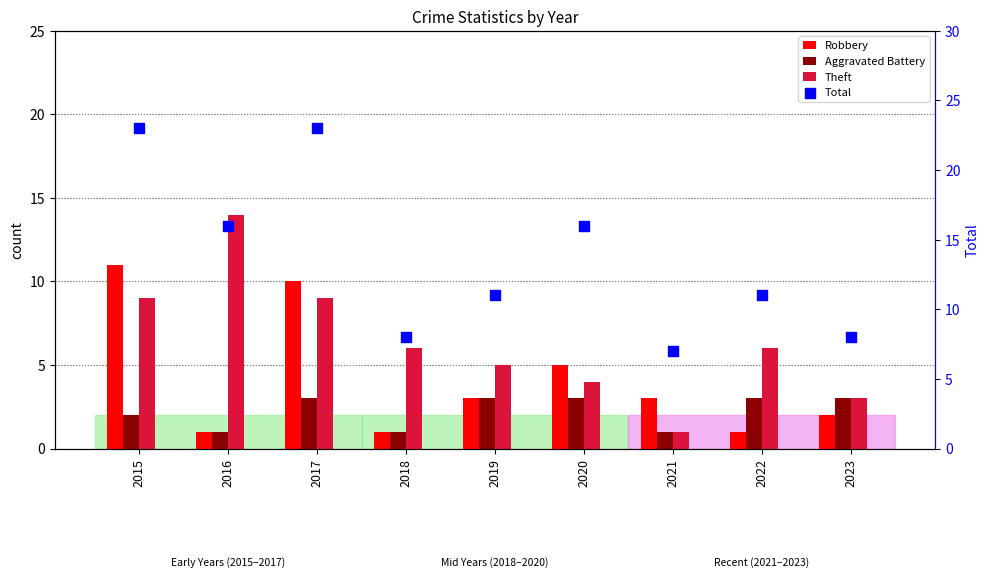

Which series contains the lowest Y value?

Robbery